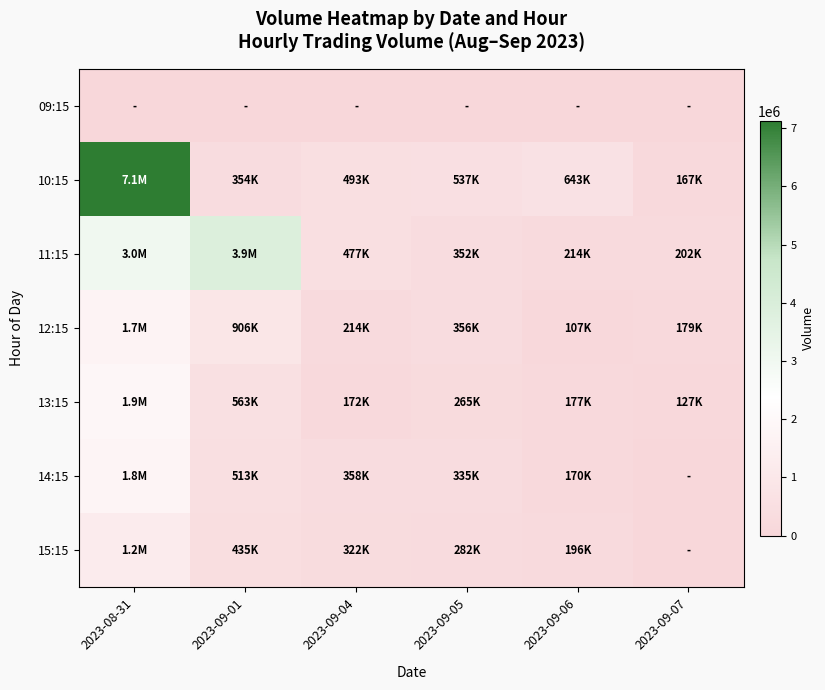

Reading left to right, extract all data points from this chart.

09:15: 2023-08-31=0	2023-09-01=0	2023-09-04=0	2023-09-05=0	2023-09-06=0	2023-09-07=0
10:15: 2023-08-31=7125143	2023-09-01=354086	2023-09-04=493076	2023-09-05=537300	2023-09-06=643220	2023-09-07=166738
11:15: 2023-08-31=3013631	2023-09-01=3885911	2023-09-04=477052	2023-09-05=352126	2023-09-06=214363	2023-09-07=202232
12:15: 2023-08-31=1707678	2023-09-01=905842	2023-09-04=214480	2023-09-05=356487	2023-09-06=107345	2023-09-07=178606
13:15: 2023-08-31=1889168	2023-09-01=563108	2023-09-04=171939	2023-09-05=264846	2023-09-06=176803	2023-09-07=126720
14:15: 2023-08-31=1758956	2023-09-01=512553	2023-09-04=358466	2023-09-05=335133	2023-09-06=170387	2023-09-07=0
15:15: 2023-08-31=1236643	2023-09-01=435158	2023-09-04=322483	2023-09-05=281841	2023-09-06=195698	2023-09-07=0